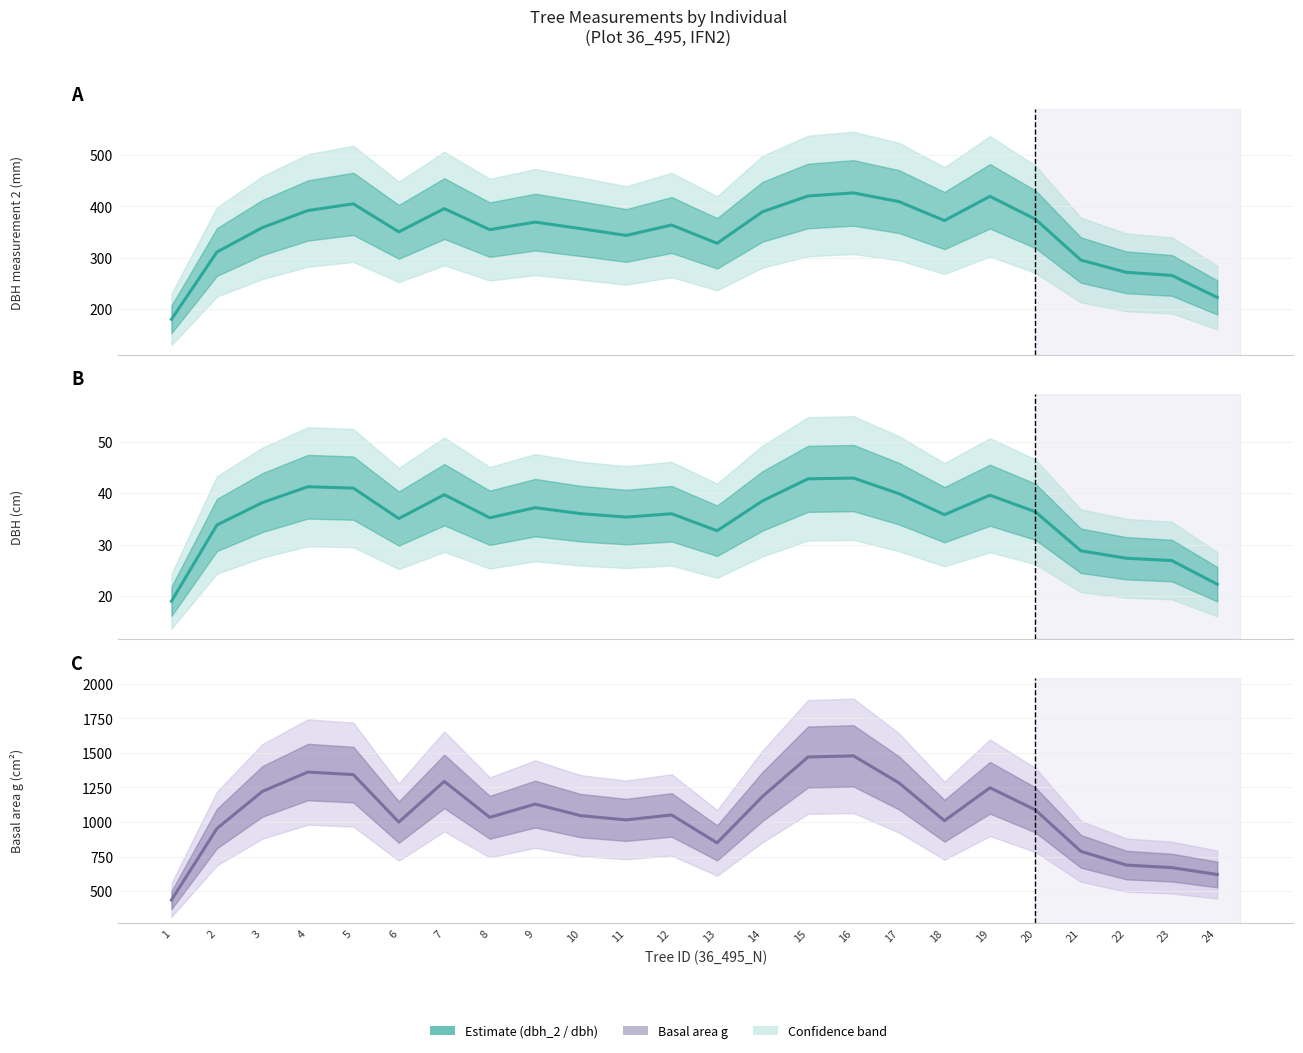

True or false: g and dbh_2 cross at least once.

False